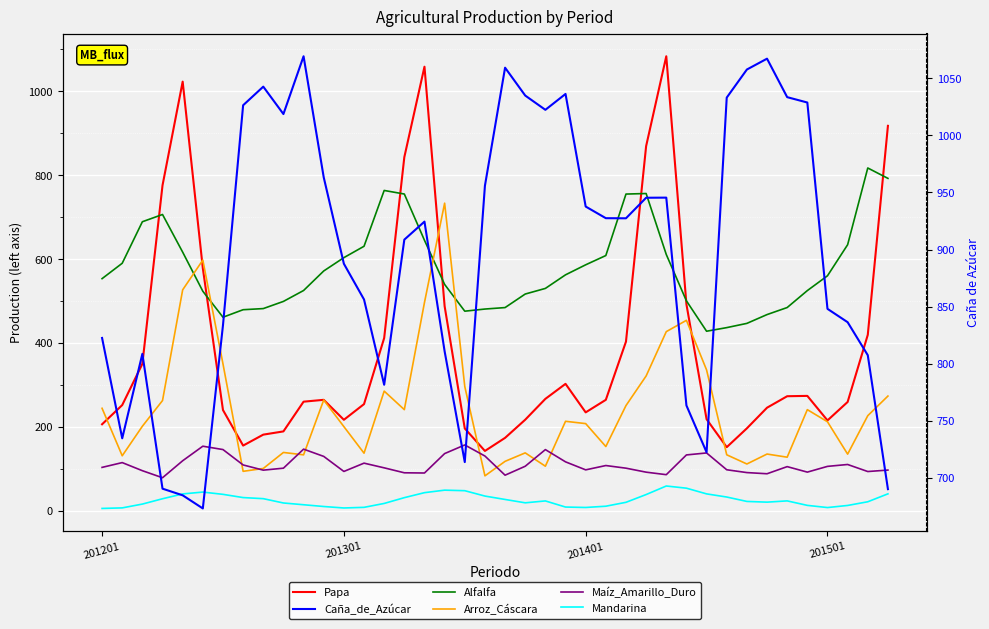

How many intersections are there between Alfalfa and Papa?

7